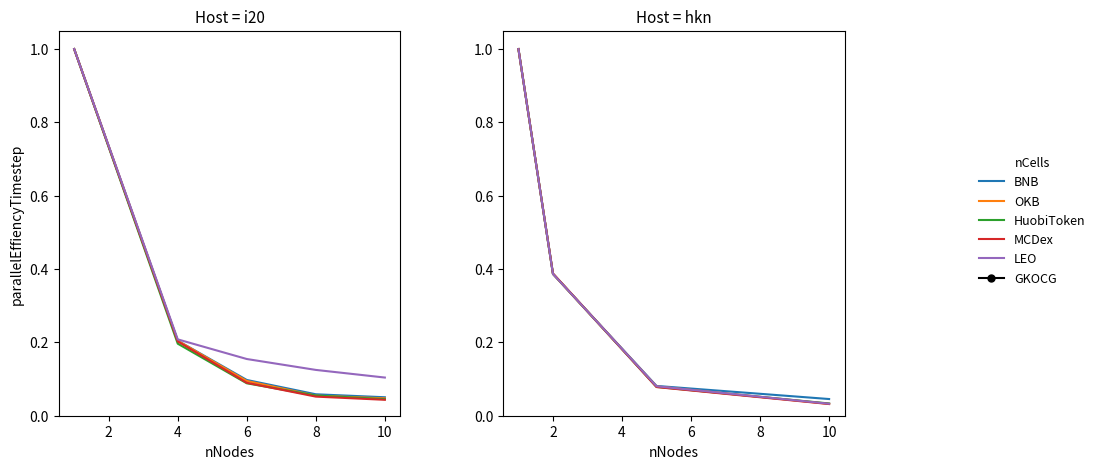

True or false: HuobiToken has a value of 0.0 at 10.

True